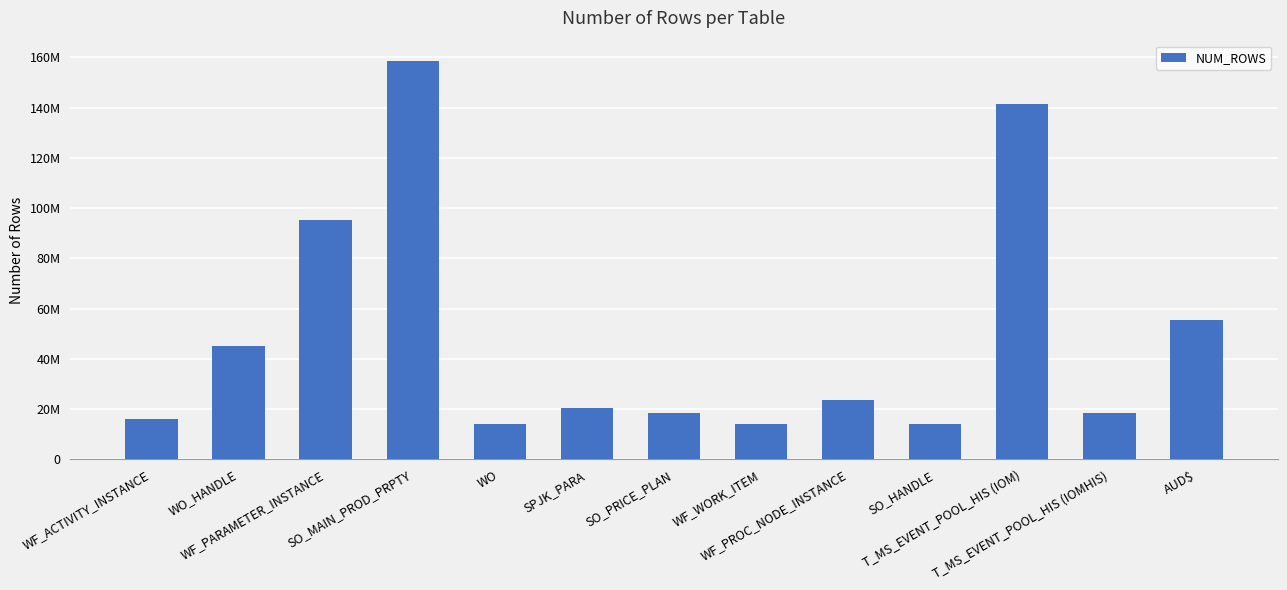

At which category does the chart reach its peak across all series?

SO_MAIN_PROD_PRPTY